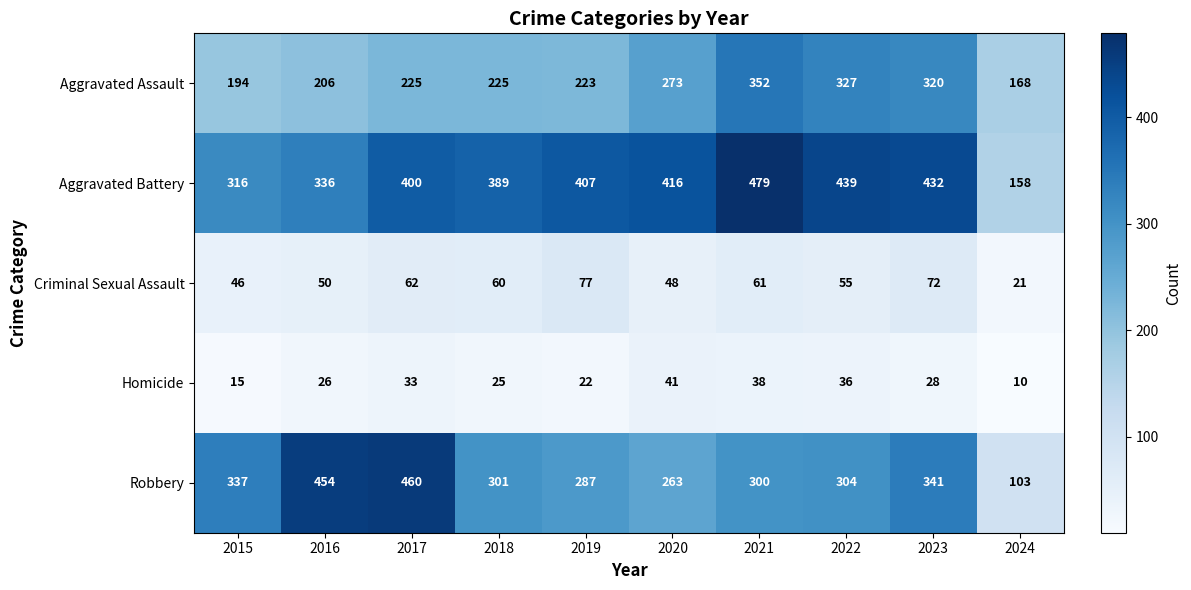

What is the difference between the second highest and minimum values in the Aggravated Assault series?

159